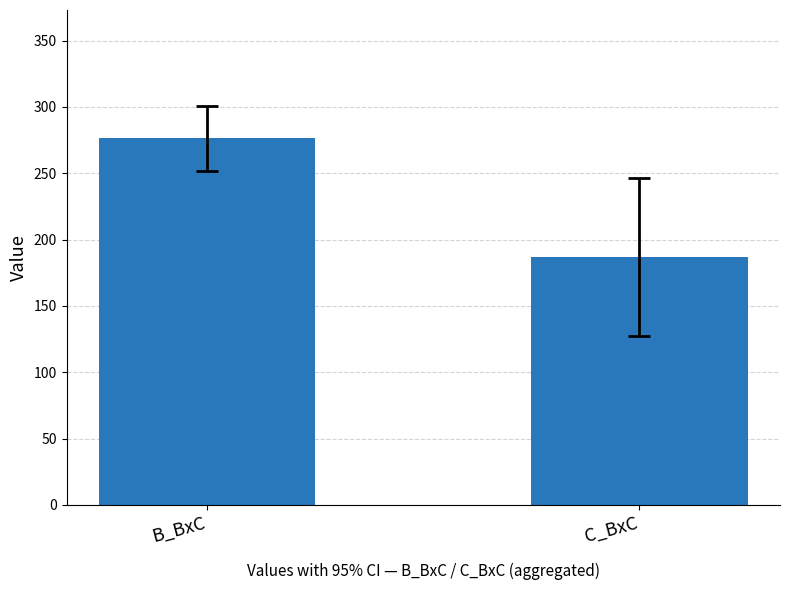

How many bars are there in total?

2